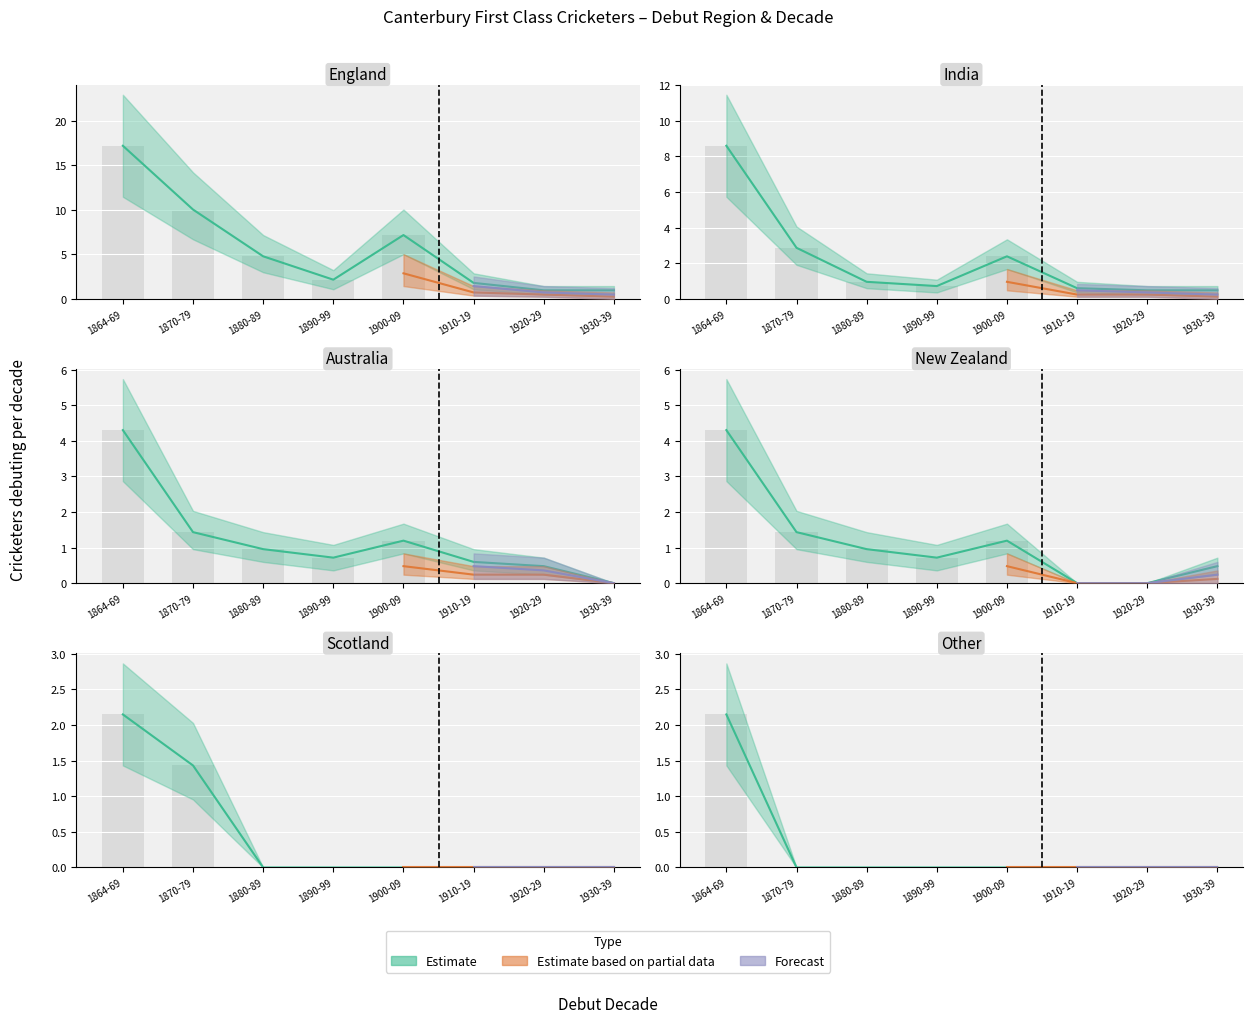

What is the sum of the Estimate based on partial data values at 6 and 7?

3